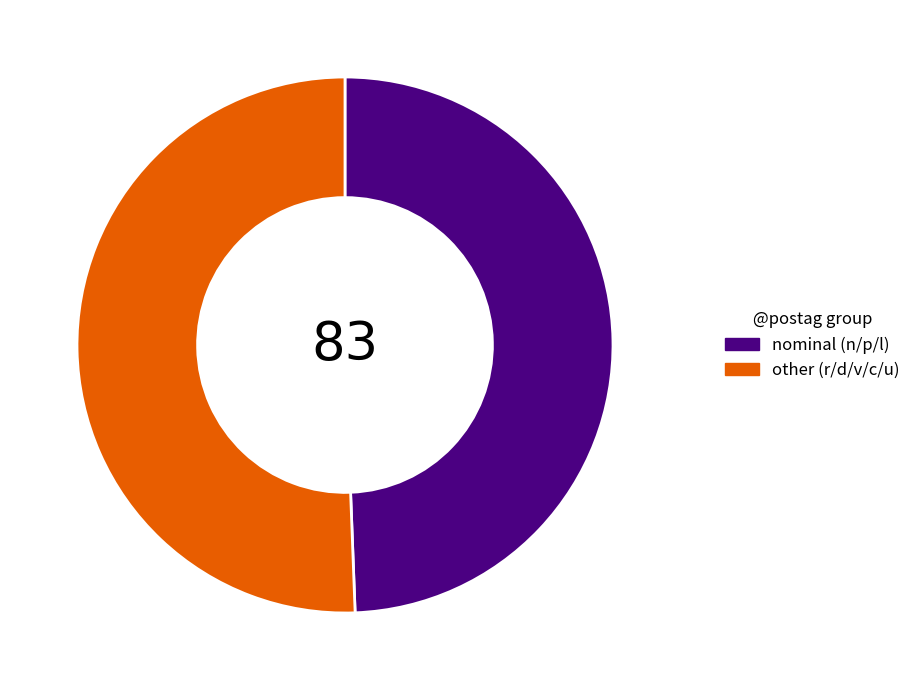

Which slice represents more than half of the pie?

other (r/d/v/c/u)